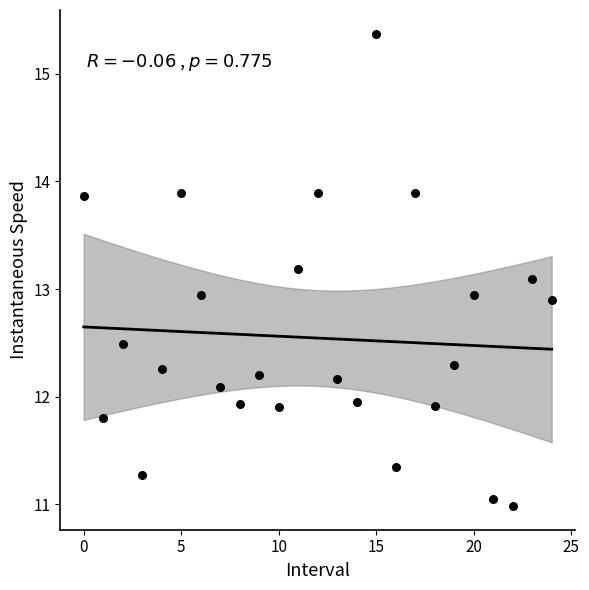

What is the range of Y values (max minus min)?

4.4